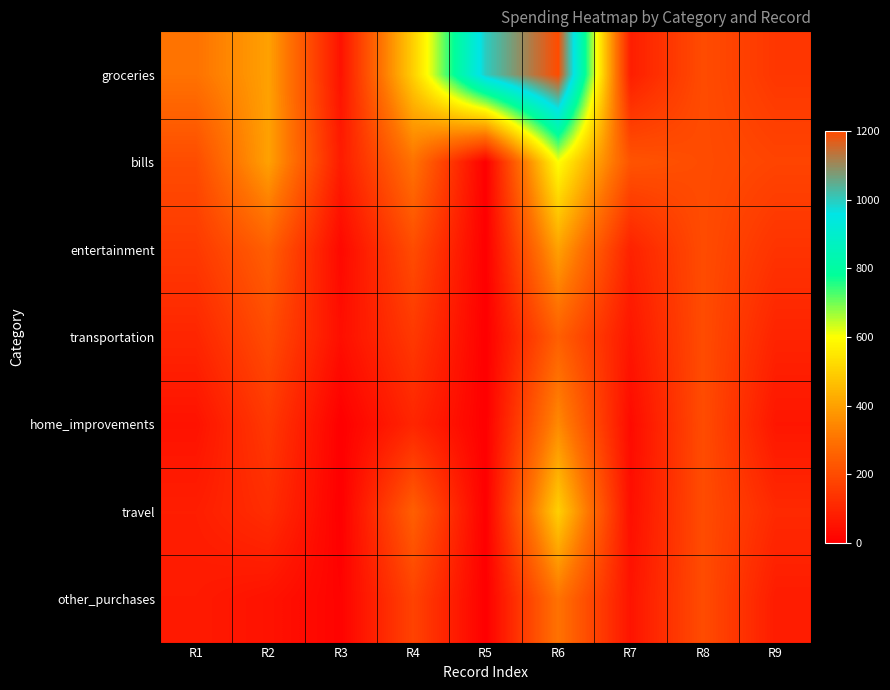

At how many categories does at least one series exceed 477?

3